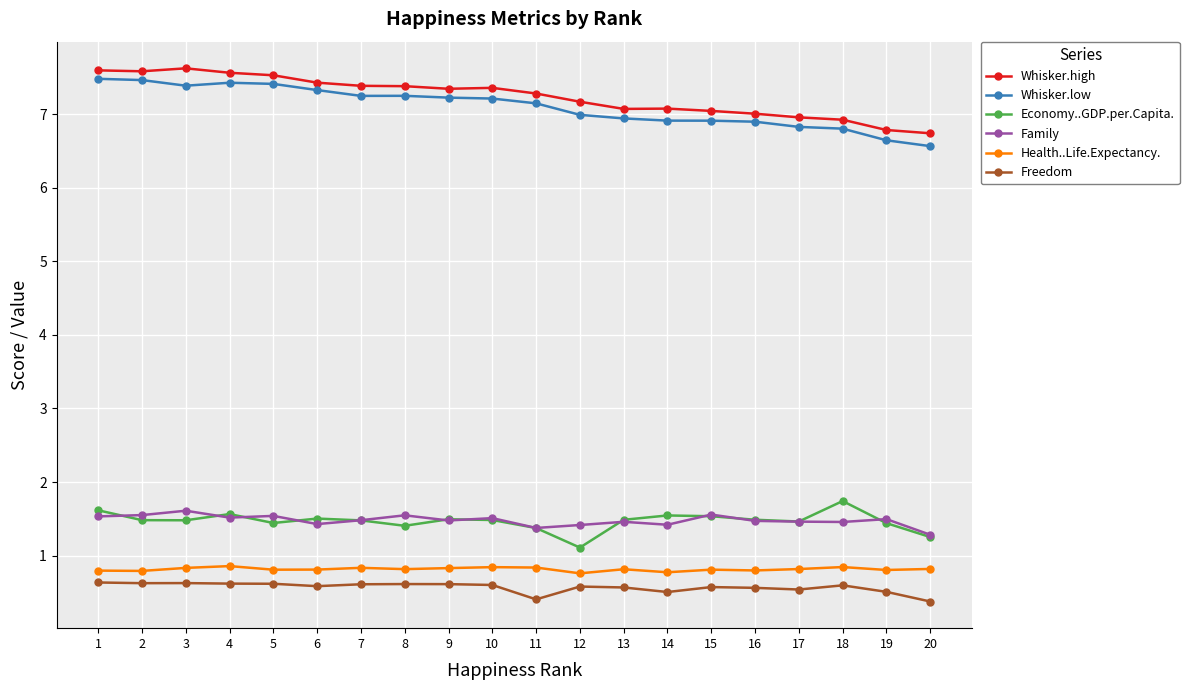

What is the lowest value of the Health..Life.Expectancy. series?

0.8